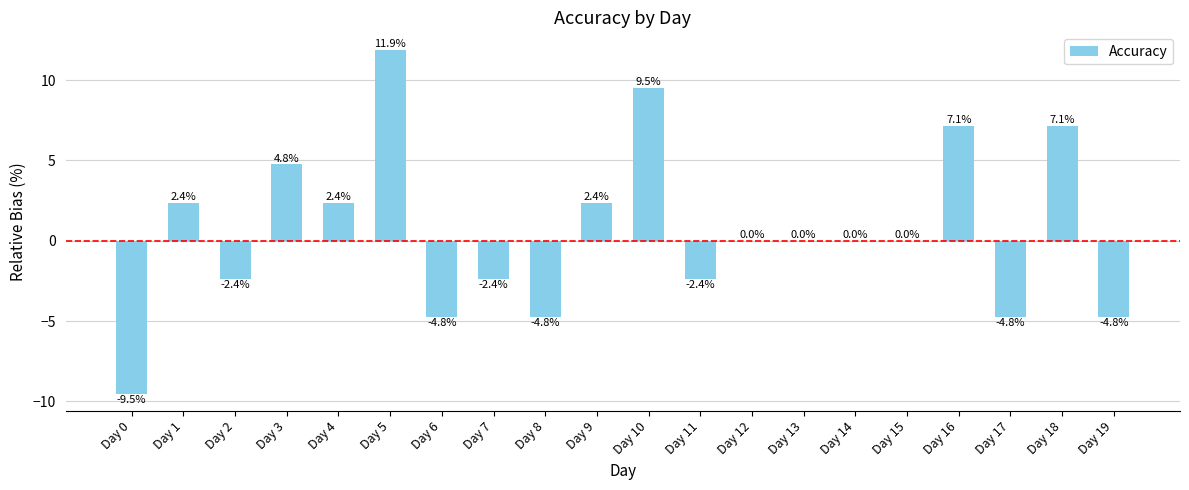

What is the change in value from Day 0 to Day 9?

+11.9